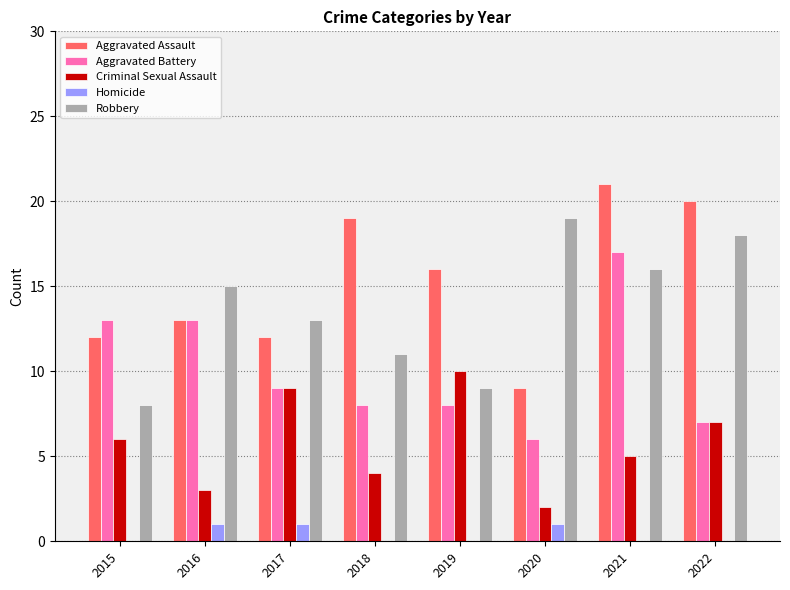

The Homicide series shows 0 at 2019. True or false?

True